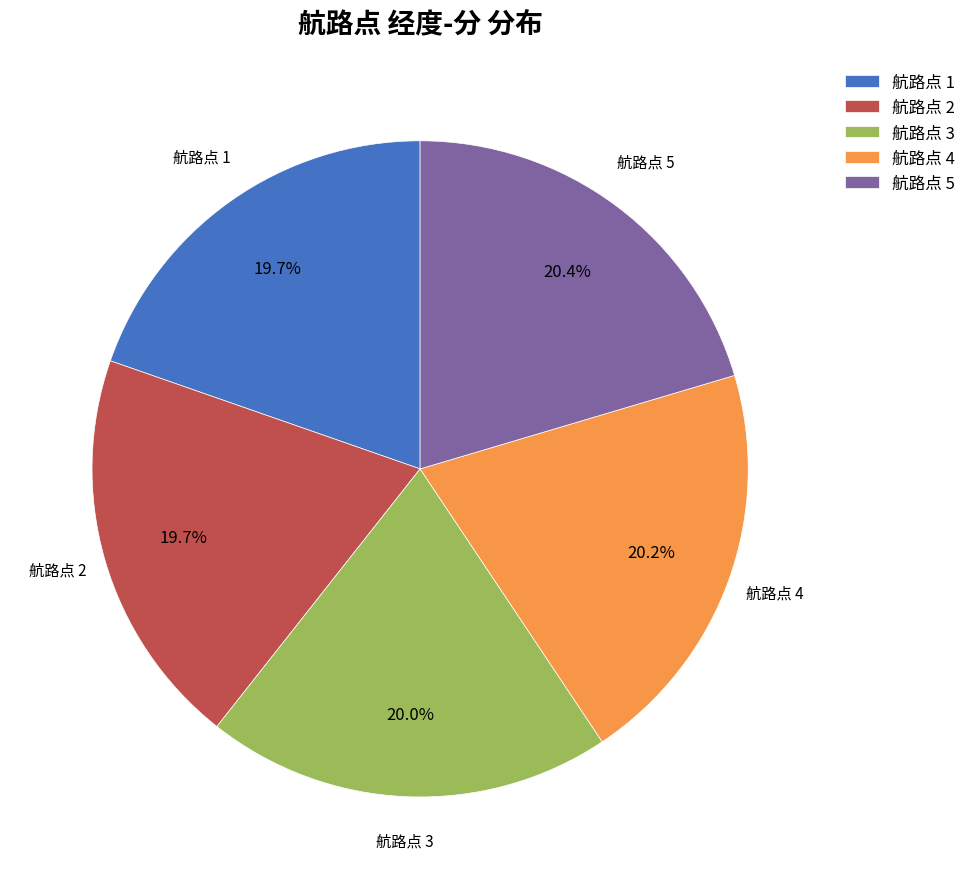

What is the total percentage of 航路点 5 and 航路点 1?

40.1%